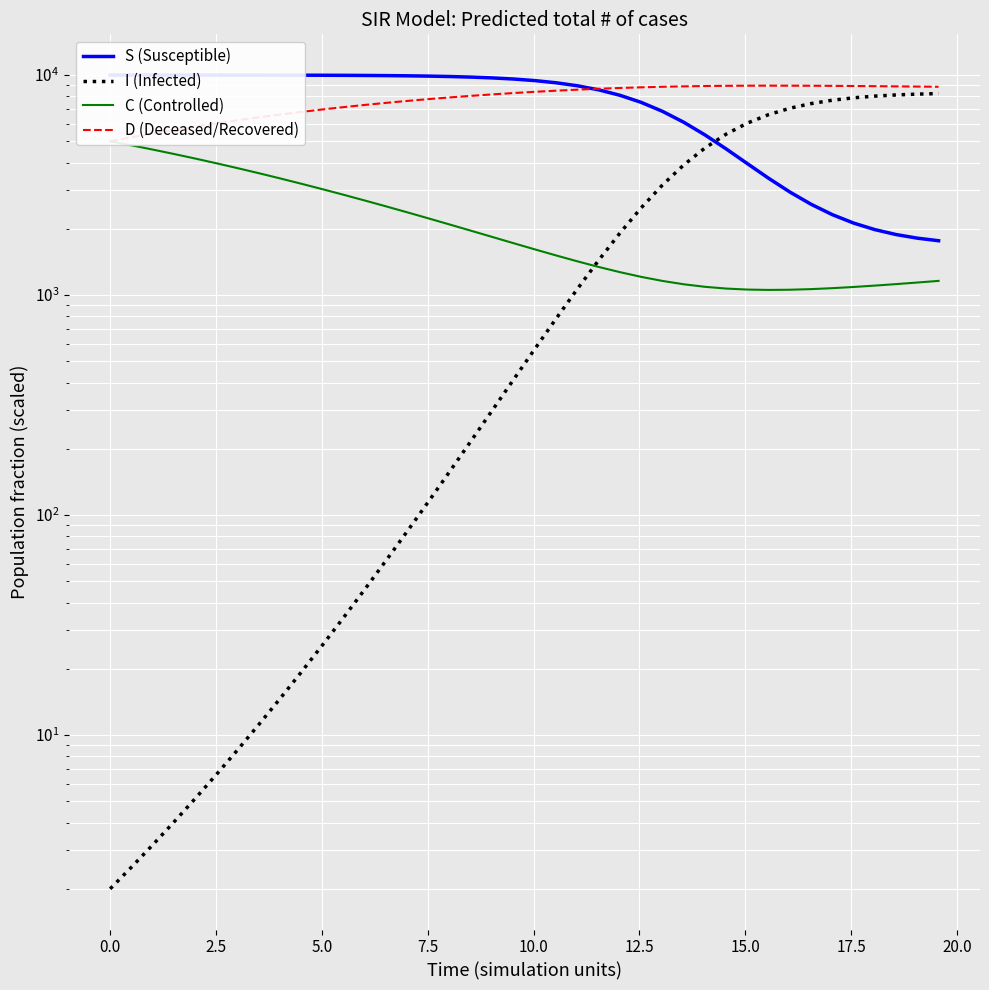

List the series in order of their peak value, lowest first.

C (Controlled), I (Infected), D (Deceased/Recovered), S (Susceptible)